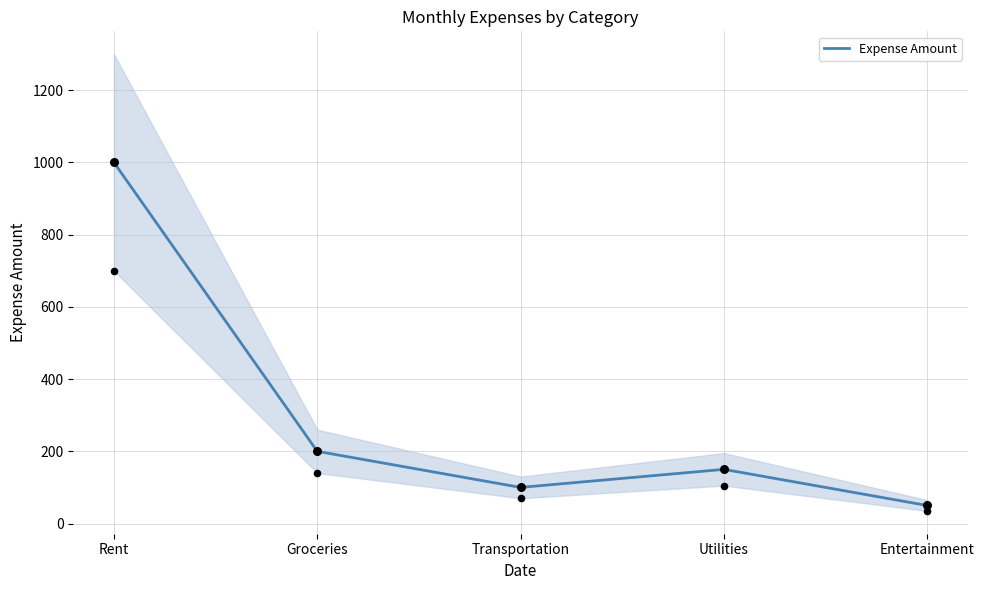

Between Entertainment and Transportation, which is larger?

Transportation